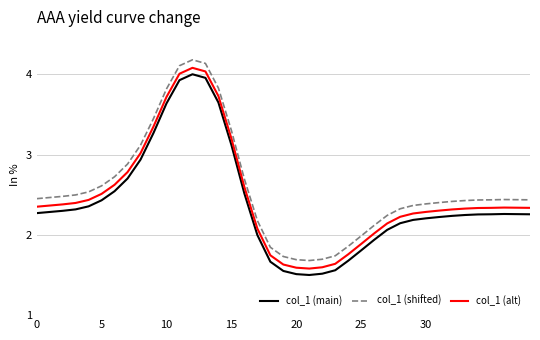

True or false: col_1 (main) and col_1 (alt) intersect in this chart.

False